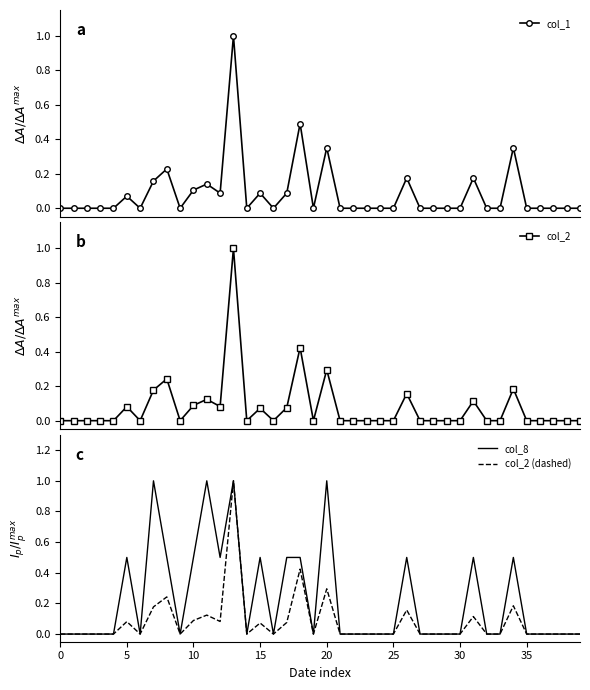

What is the maximum value for col_1?

1.0